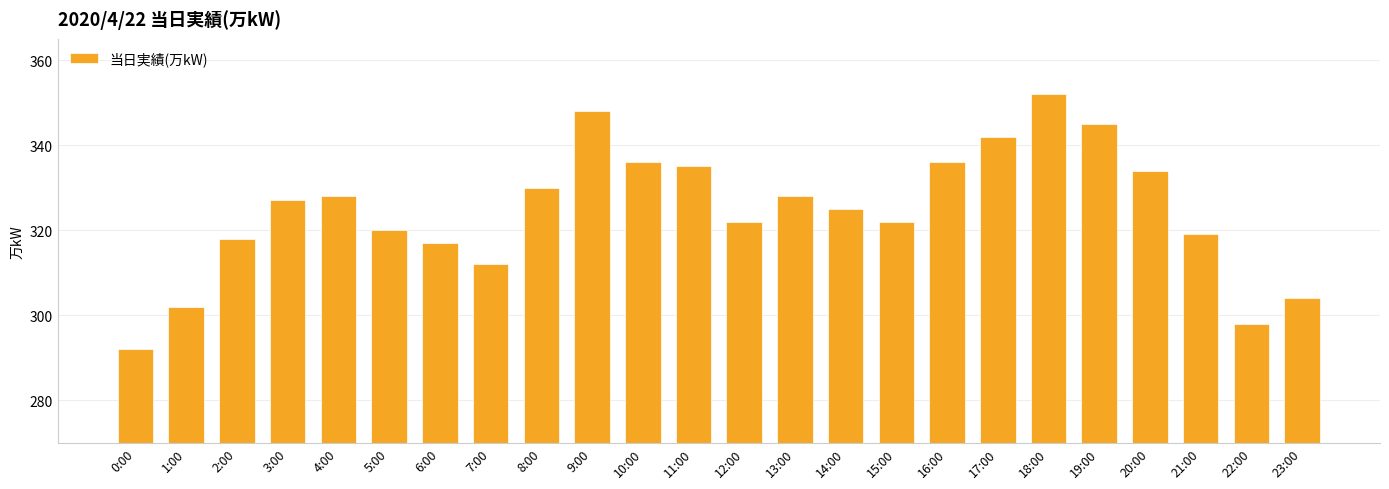

Which has a higher value, 18:00 or 1:00?

18:00